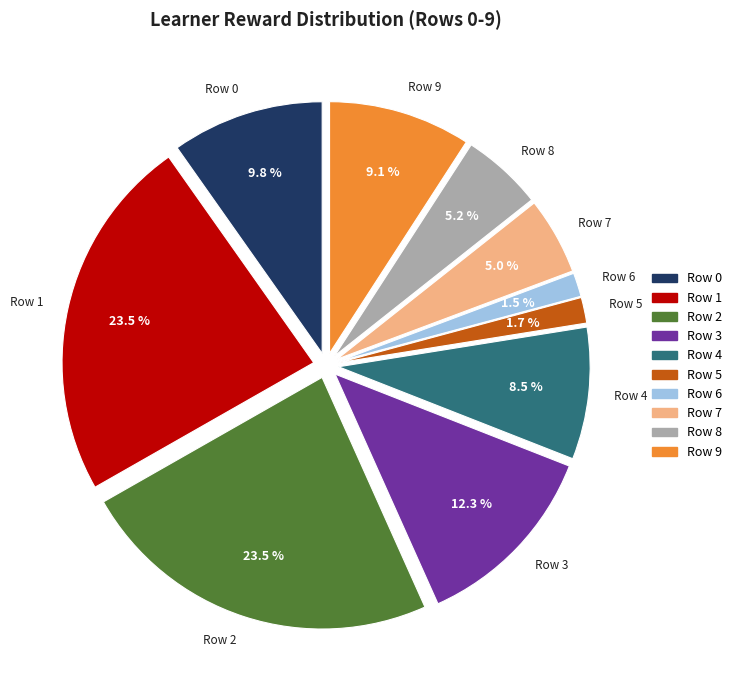

To the nearest percent, what is the average slice percentage?

10%